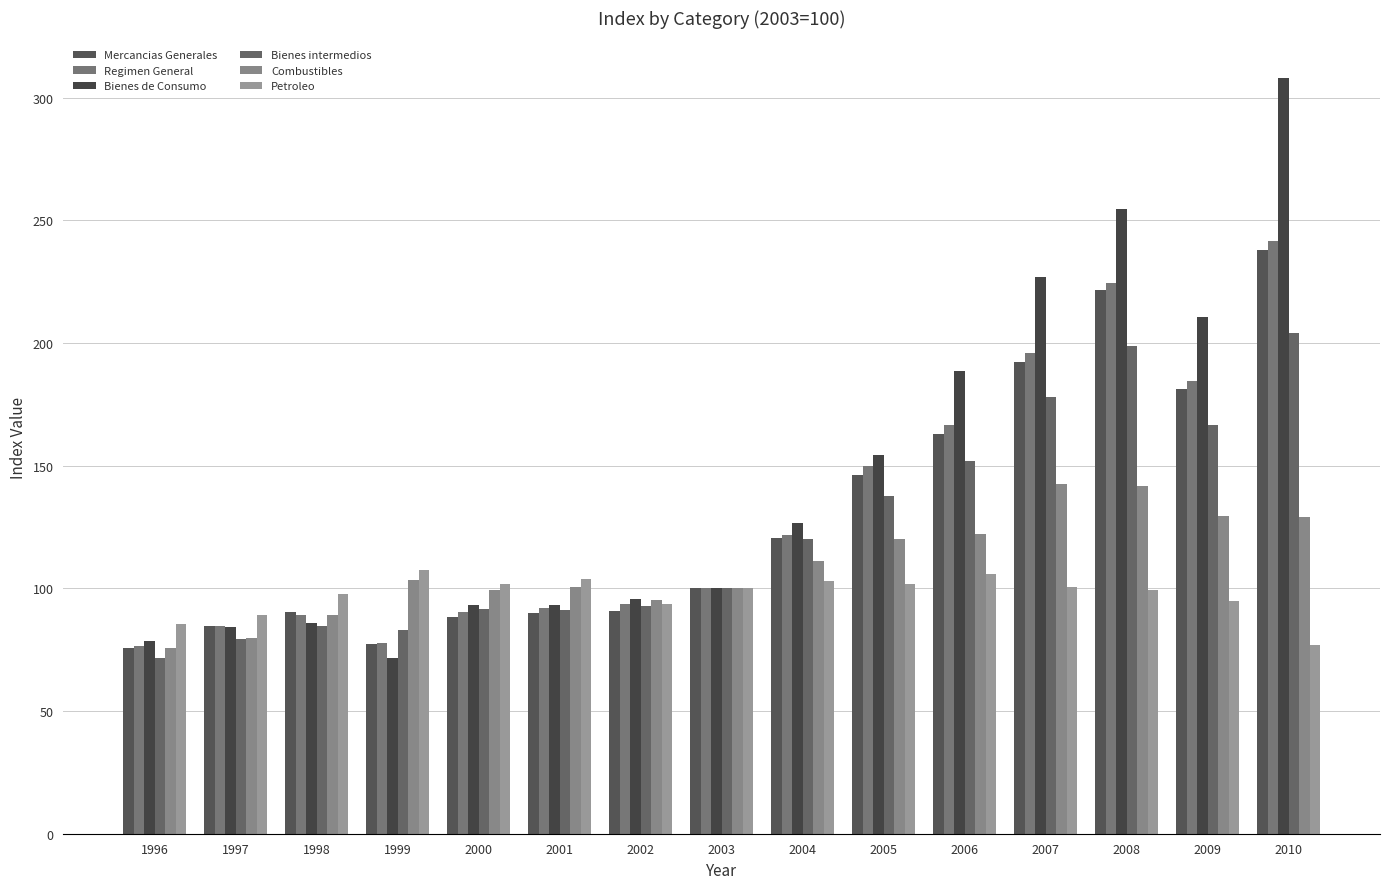

Between 2000 and 2008, which series saw the biggest shift?

Bienes de Consumo